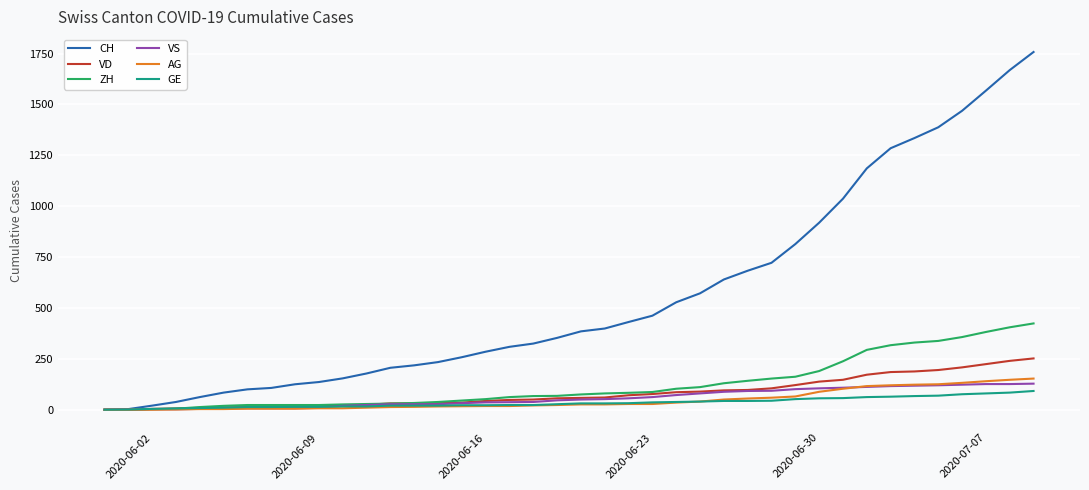

What is the sum of all VS values?

2285